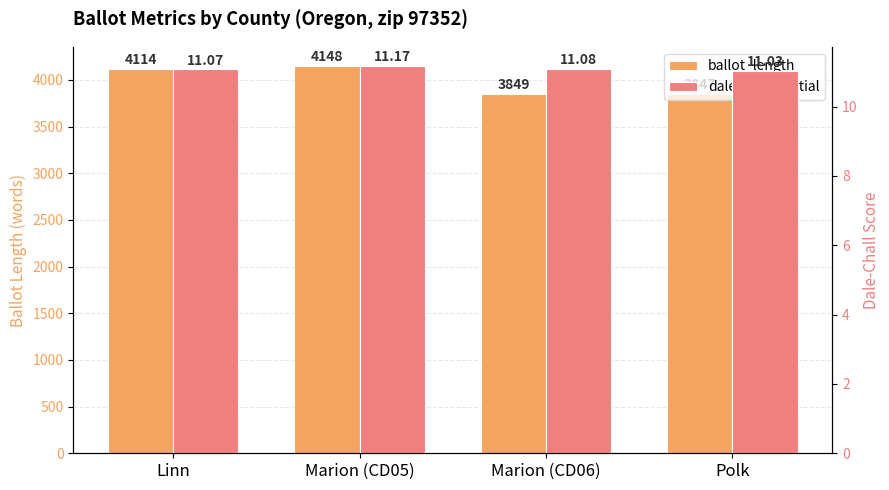

Reading right to left, what are all the values shown in this chart?

ballot_length: 3847.0	3849.0	4148.0	4114.0
dale_chall_initial: 11.0	11.1	11.2	11.1